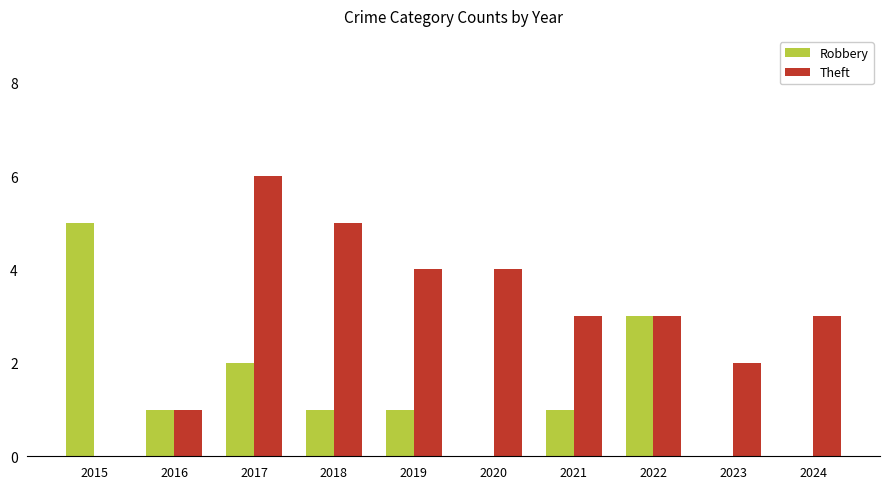

What is the sum of all Theft values?

31